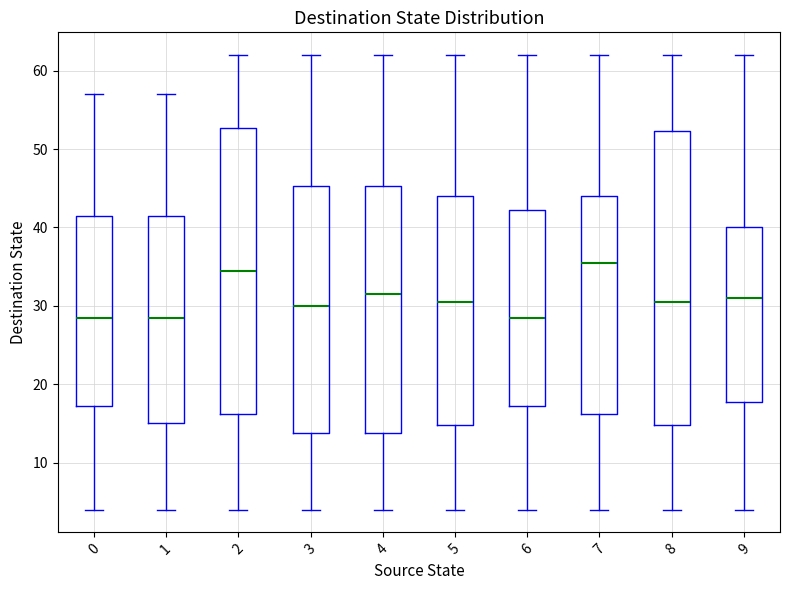

Reading left to right, read every box against the y-axis: the position of its median line, the range the box covers, and the ends of its whiskers. The values are not printed on the chart, so give them approximately, as read against the axis.

0: median 29, box 17 to 42, whiskers 4 to 57
1: median 29, box 15 to 42, whiskers 4 to 57
2: median 35, box 16 to 53, whiskers 4 to 62
3: median 30, box 14 to 45, whiskers 4 to 62
4: median 32, box 14 to 45, whiskers 4 to 62
5: median 31, box 15 to 44, whiskers 4 to 62
6: median 29, box 17 to 42, whiskers 4 to 62
7: median 36, box 16 to 44, whiskers 4 to 62
8: median 31, box 15 to 52, whiskers 4 to 62
9: median 31, box 18 to 40, whiskers 4 to 62